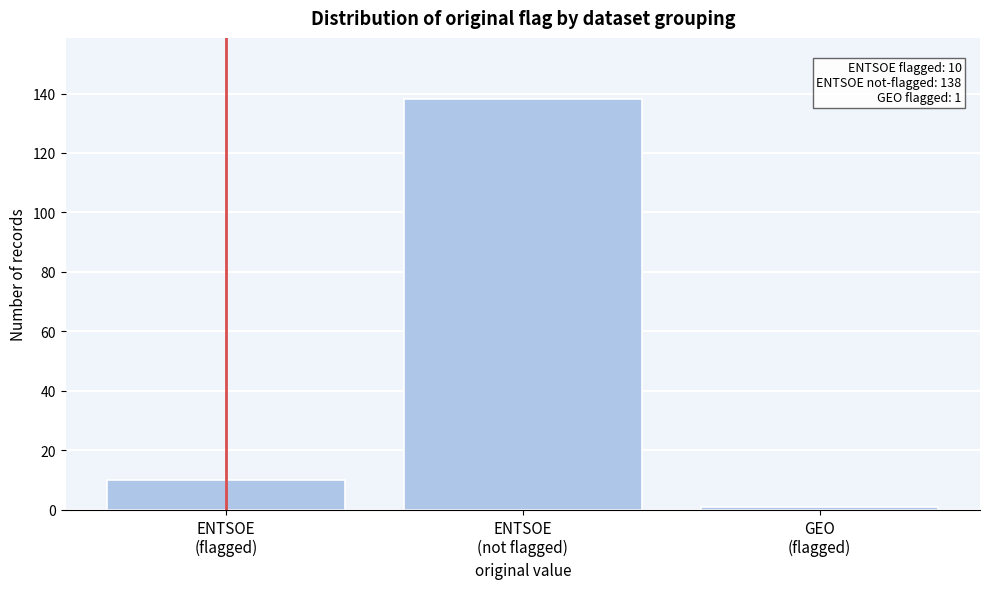

Reading left to right, extract all data points from this chart.

10	138	1